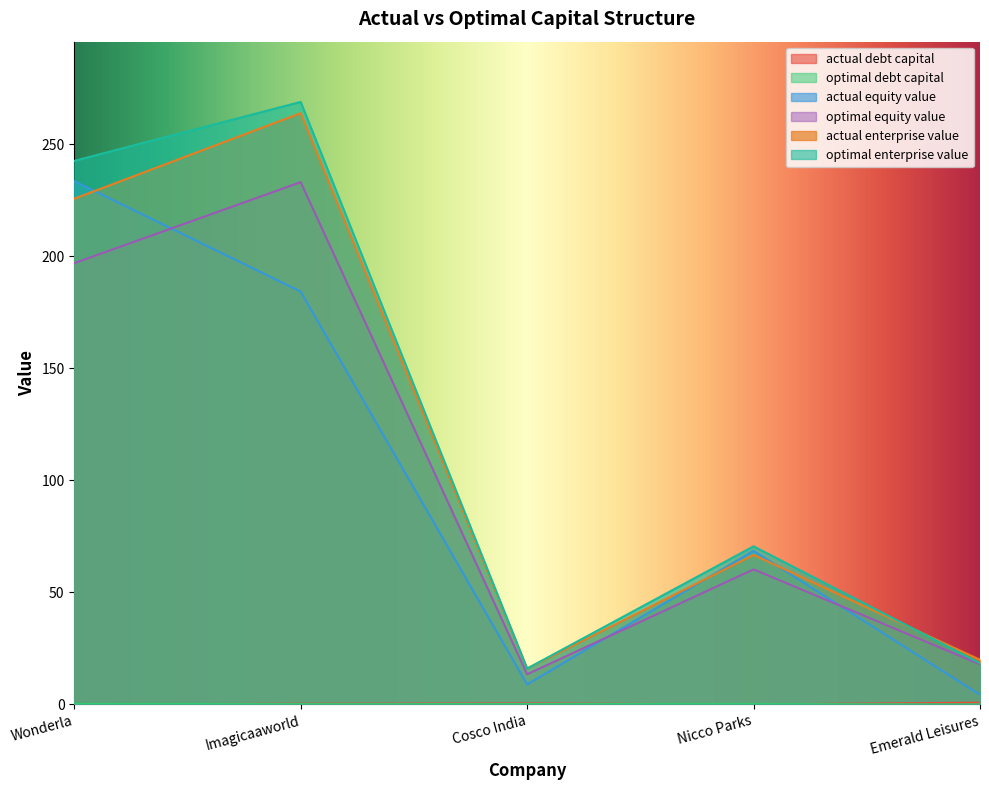

What is the total value across all series at Wonderla?

899.3